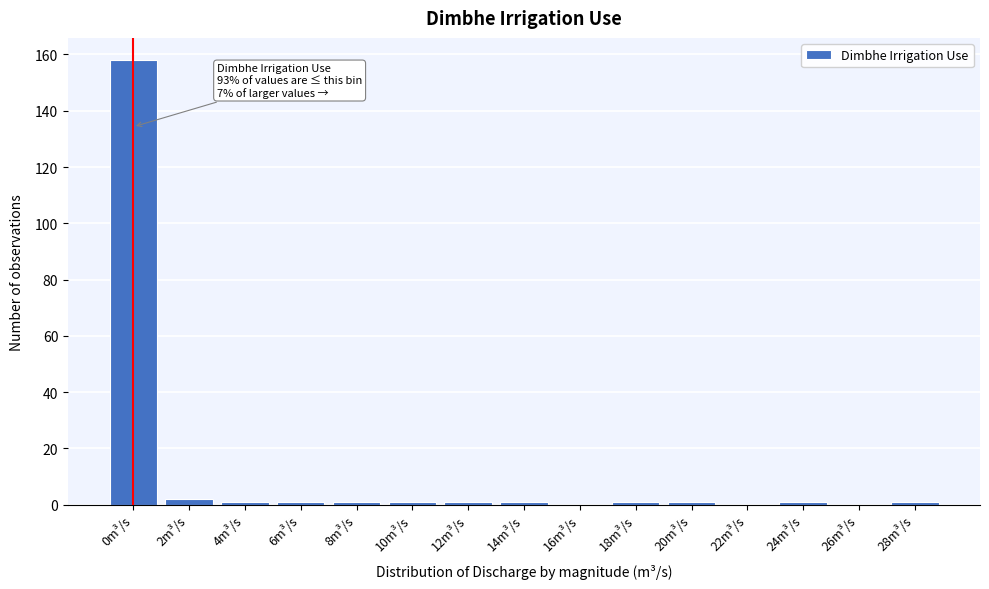

Reading right to left, what are all the values shown in this chart?

28m³/s=1	26m³/s=0	24m³/s=1	22m³/s=0	20m³/s=1	18m³/s=1	16m³/s=0	14m³/s=1	12m³/s=1	10m³/s=1	8m³/s=1	6m³/s=1	4m³/s=1	2m³/s=2	0m³/s=158